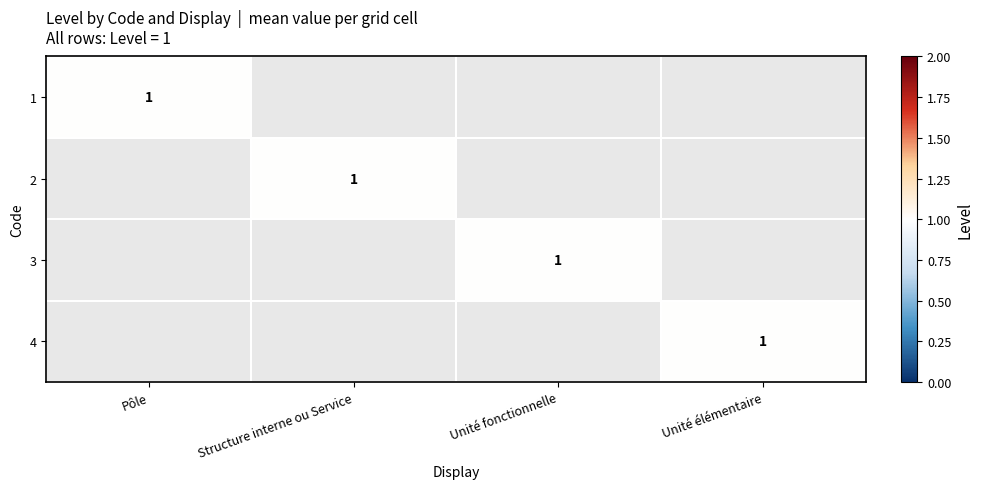

At which category is the sum across all series the highest?

Pôle